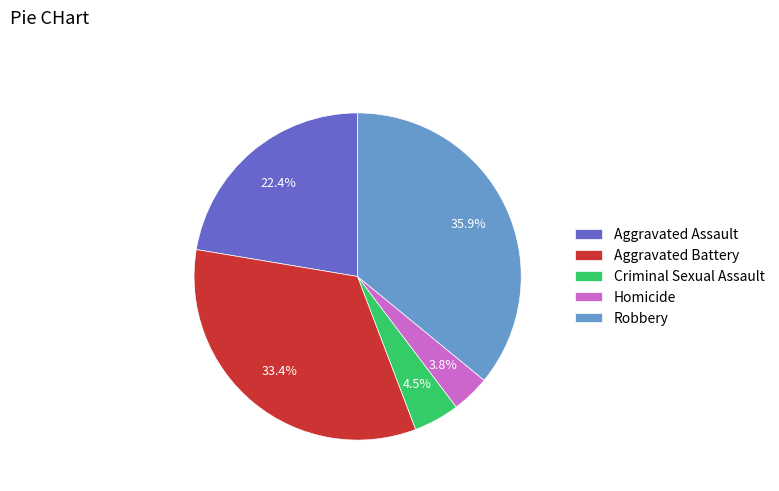

To the nearest percent, what is the combined percentage of Aggravated Assault and Aggravated Battery?

56%